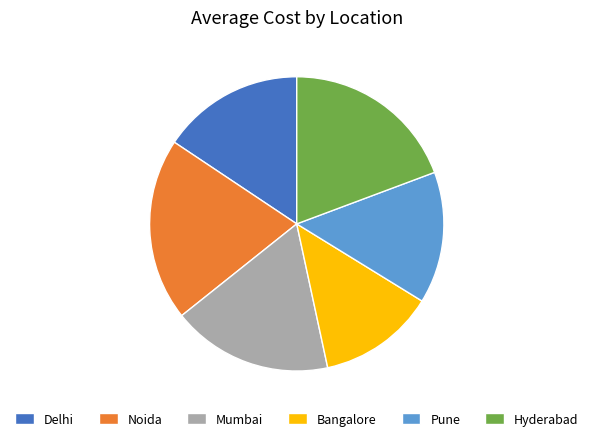

Between Pune and Delhi, which is larger?

Delhi